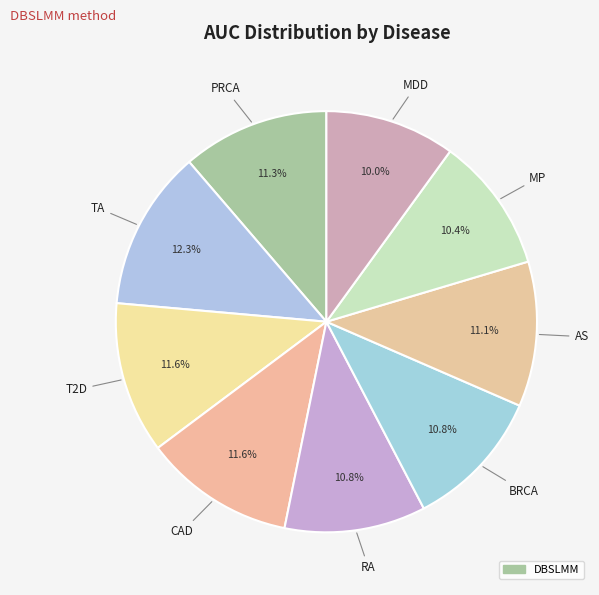

Count the number of slices in the pie.

9